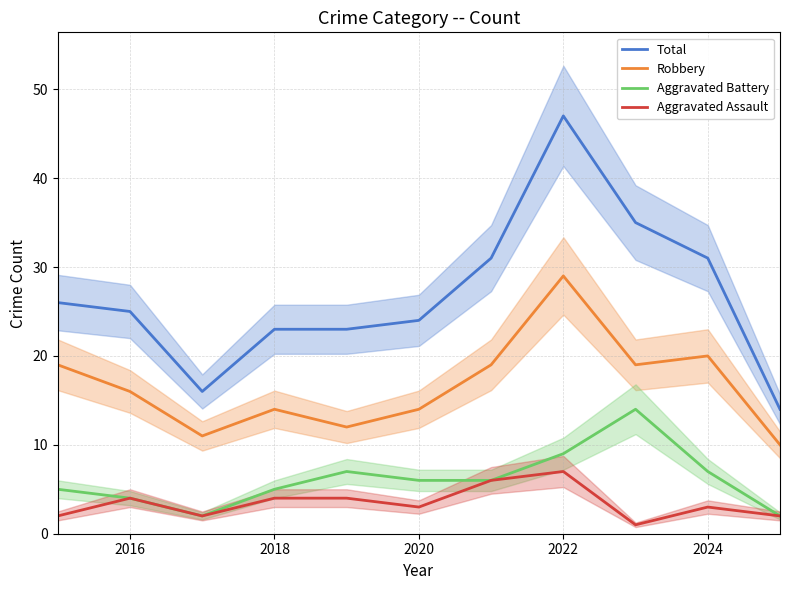

Does the chart display data point markers on the line(s)?

No